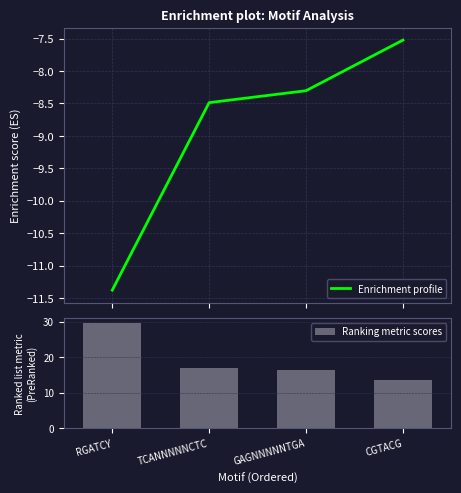

Reading left to right, extract all data points from this chart.

Enrichment profile: -11.4	-8.5	-8.3	-7.5
Ranking metric scores: 29.6	17.0	16.3	13.6